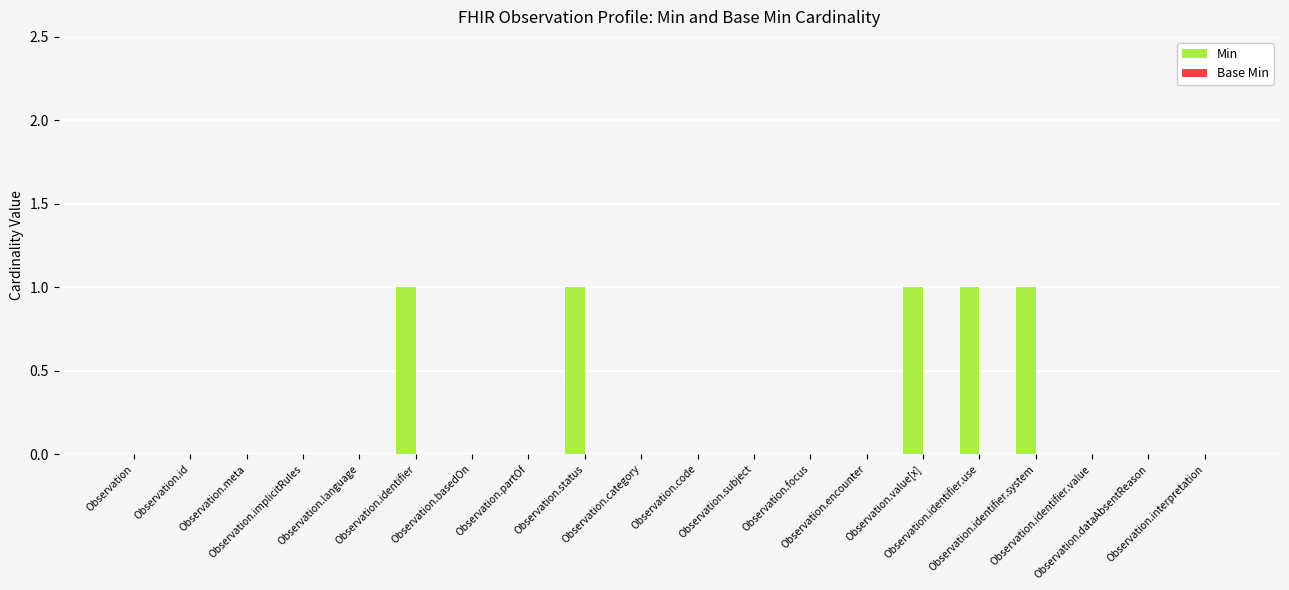

What is the sum of all values?

5